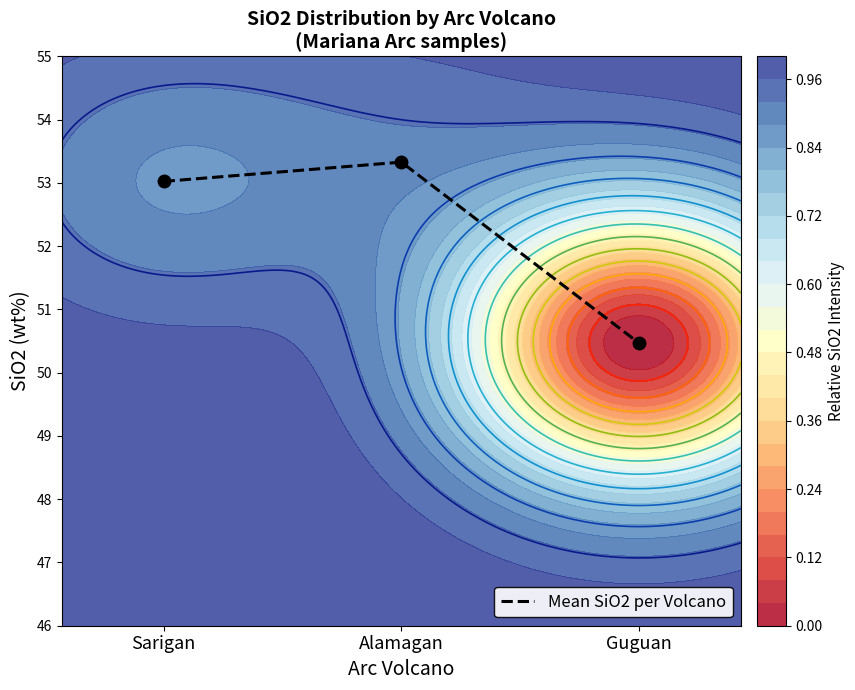

What is the ratio of the value at Alamagan to the value at Sarigan?

1.0